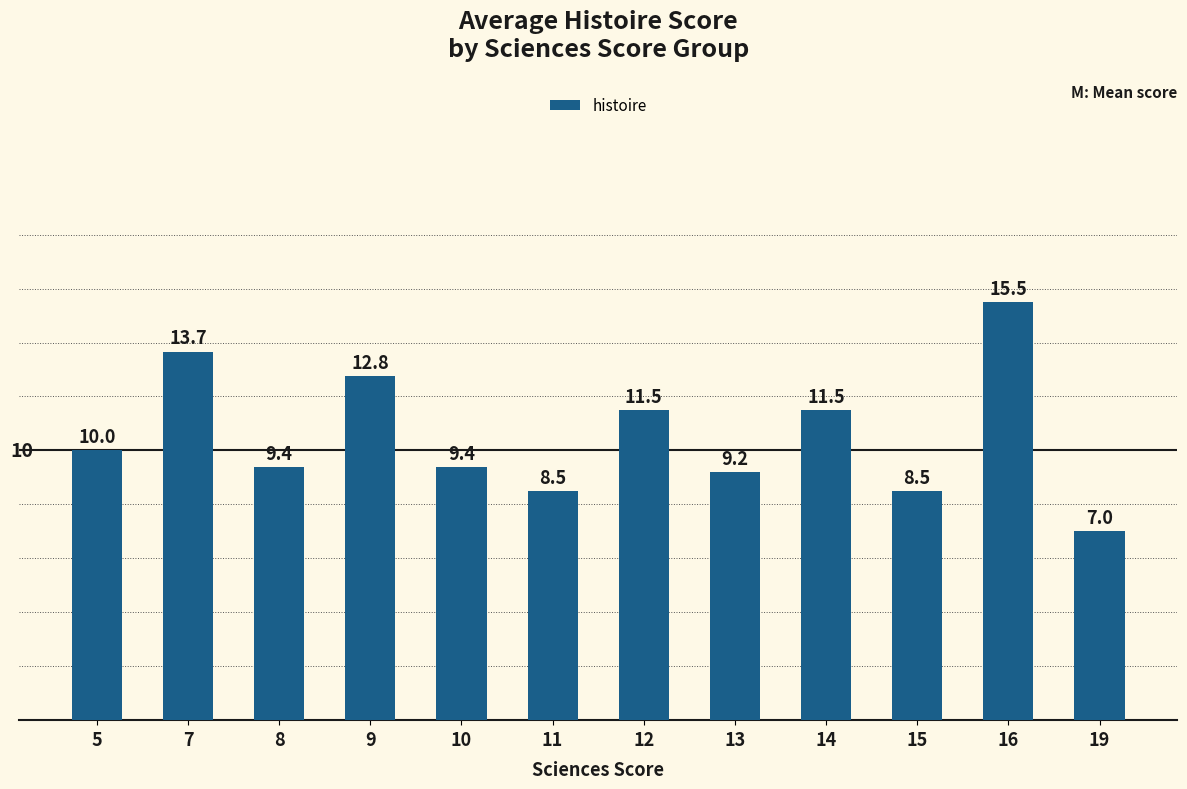

What is the change in value from 5 to 12?

+1.5